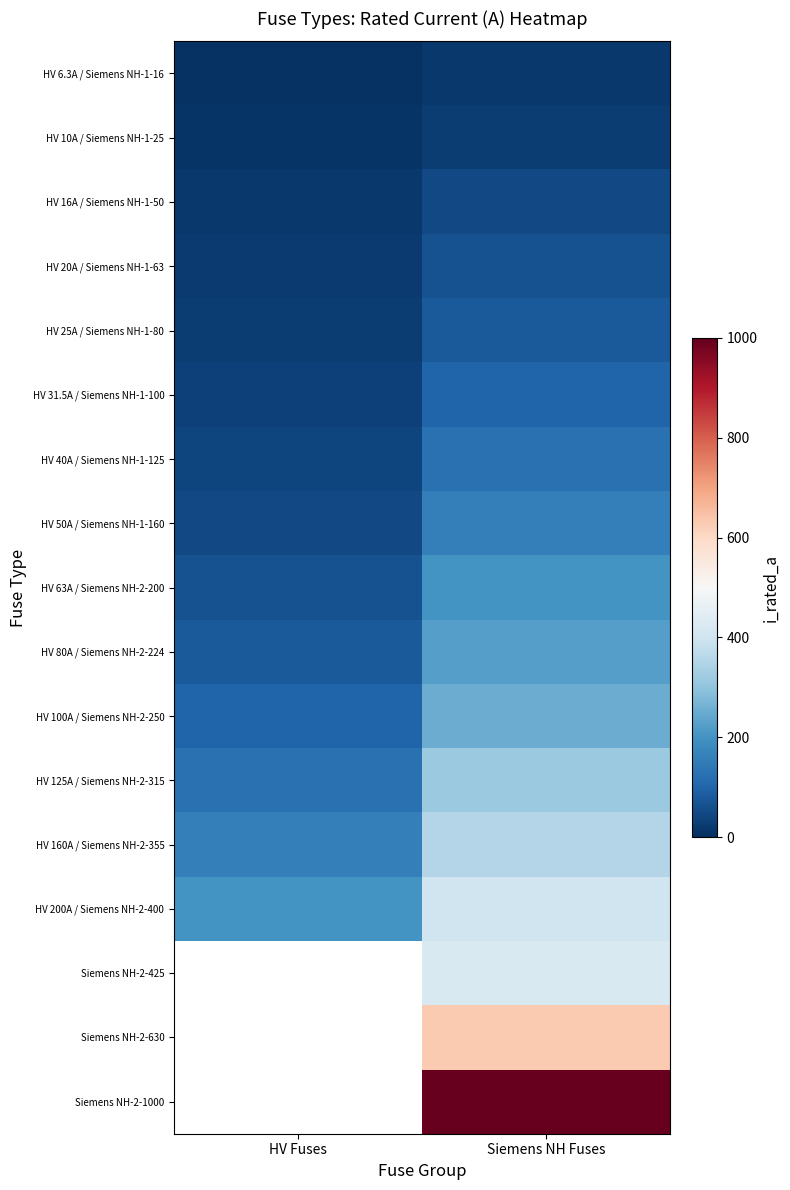

Which has a higher value, HV Fuses or Siemens NH Fuses?

Siemens NH Fuses